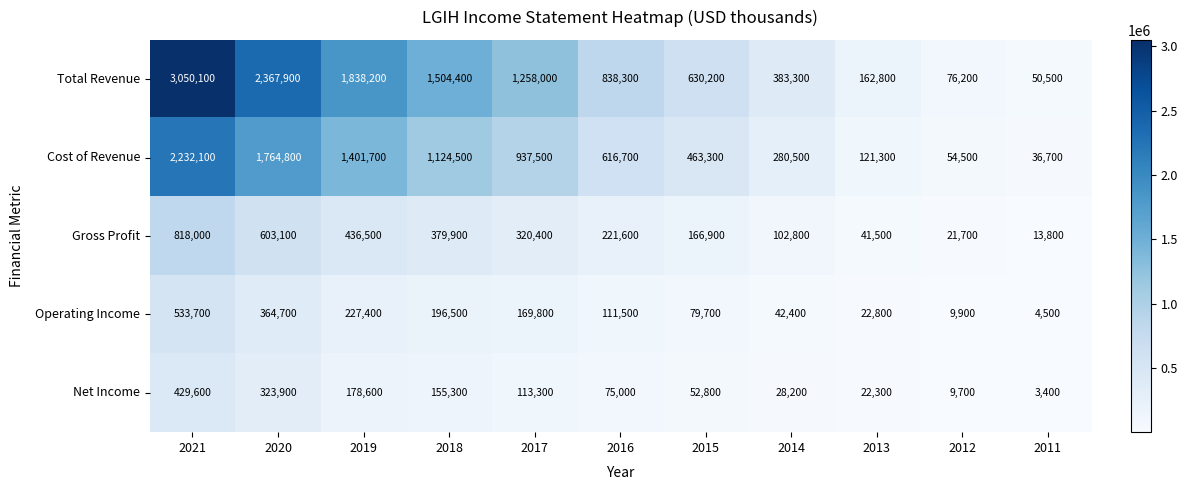

What is the approximate value of Operating Income at 2016, to the nearest 10?

111500